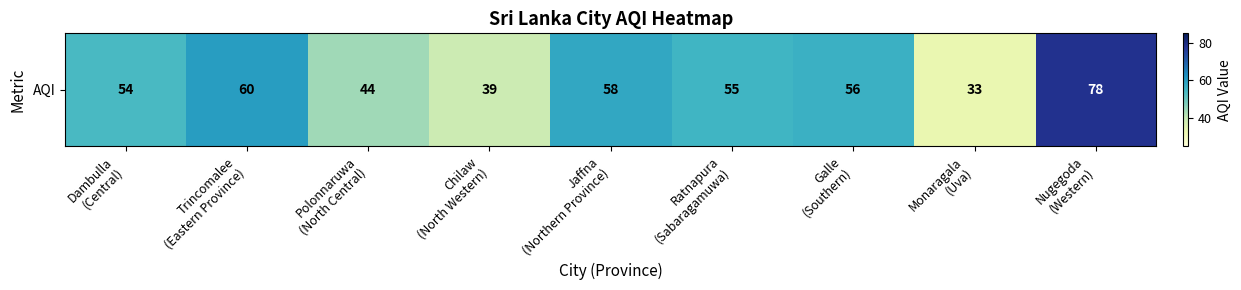

How many values are below 55?

4